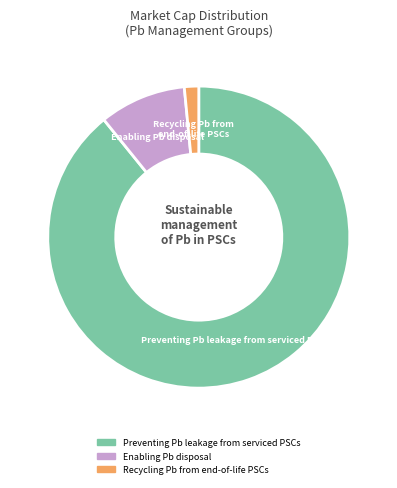

What is the largest slice in the pie chart?

Preventing Pb leakage from serviced PSCs